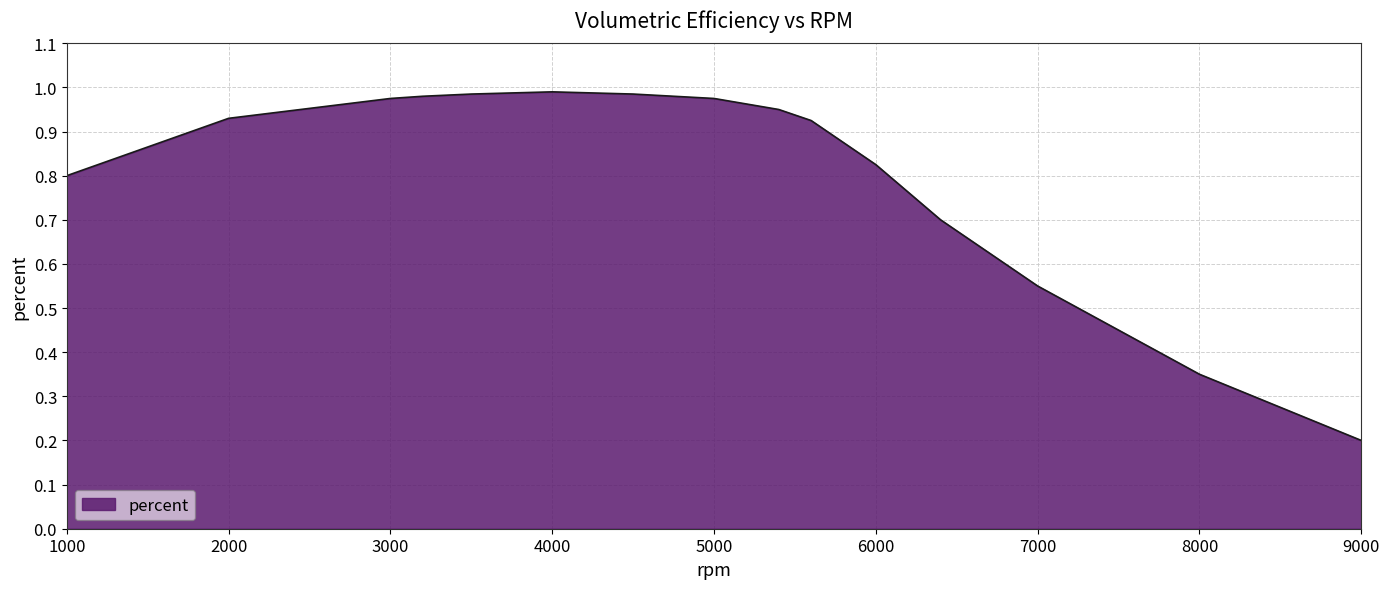

At which category does the chart reach its minimum across all series?

9000